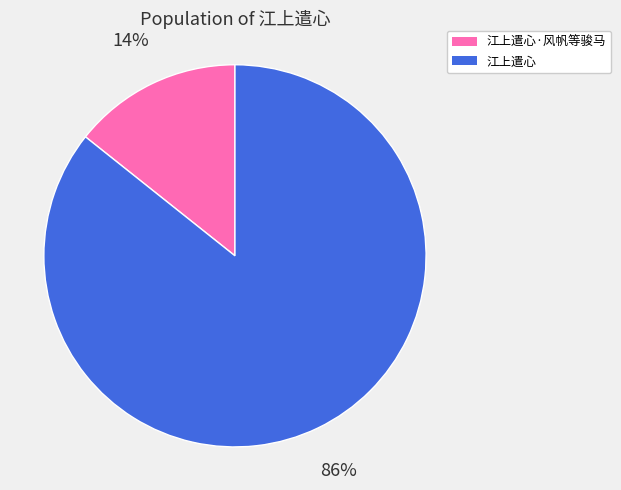

Between 江上遣心·风帆等骏马 and 江上遣心, which is larger?

江上遣心